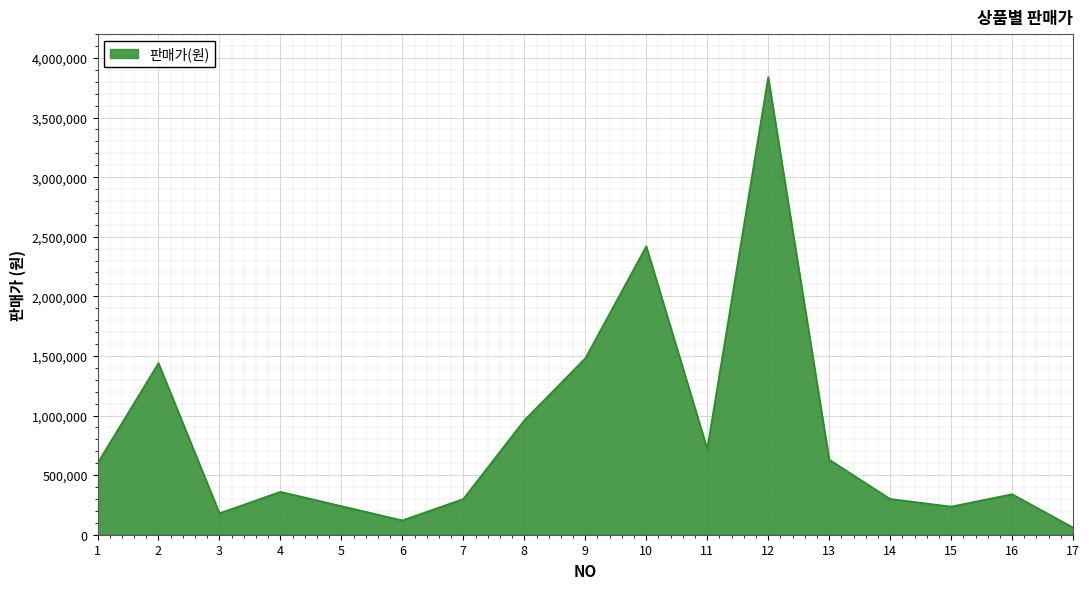

The value at 11 is 720000. True or false?

True